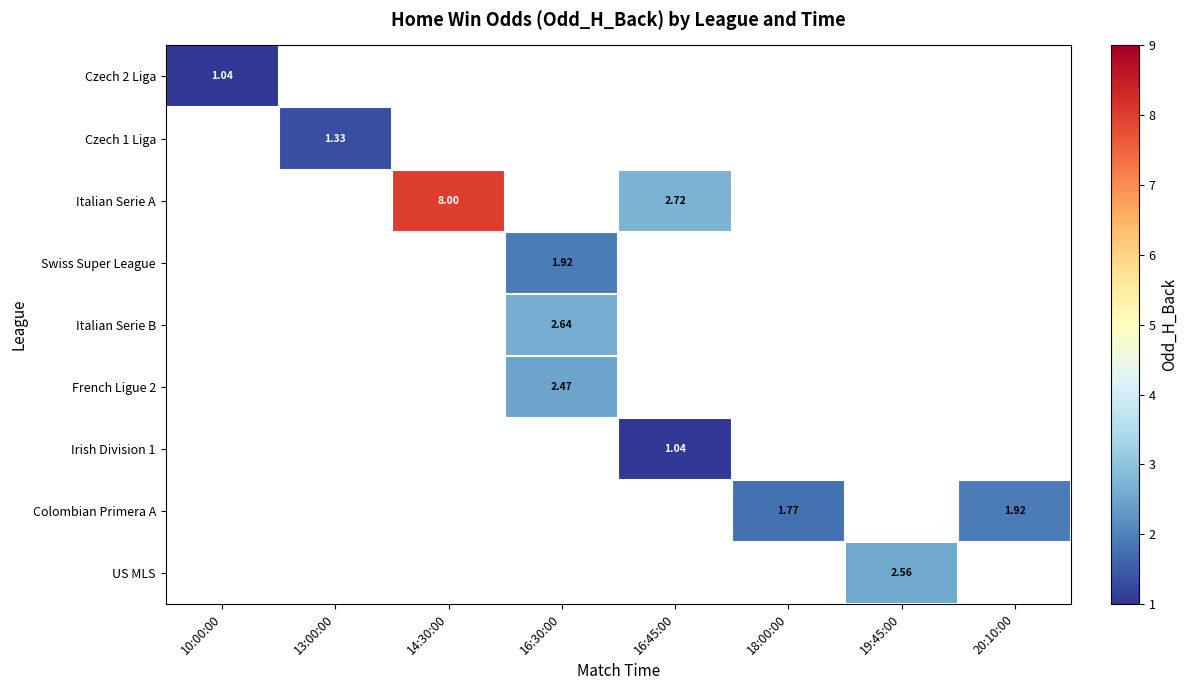

Is the value of French Ligue 2 at 16:30:00 greater than the value of Italian Serie A at 16:45:00?

No